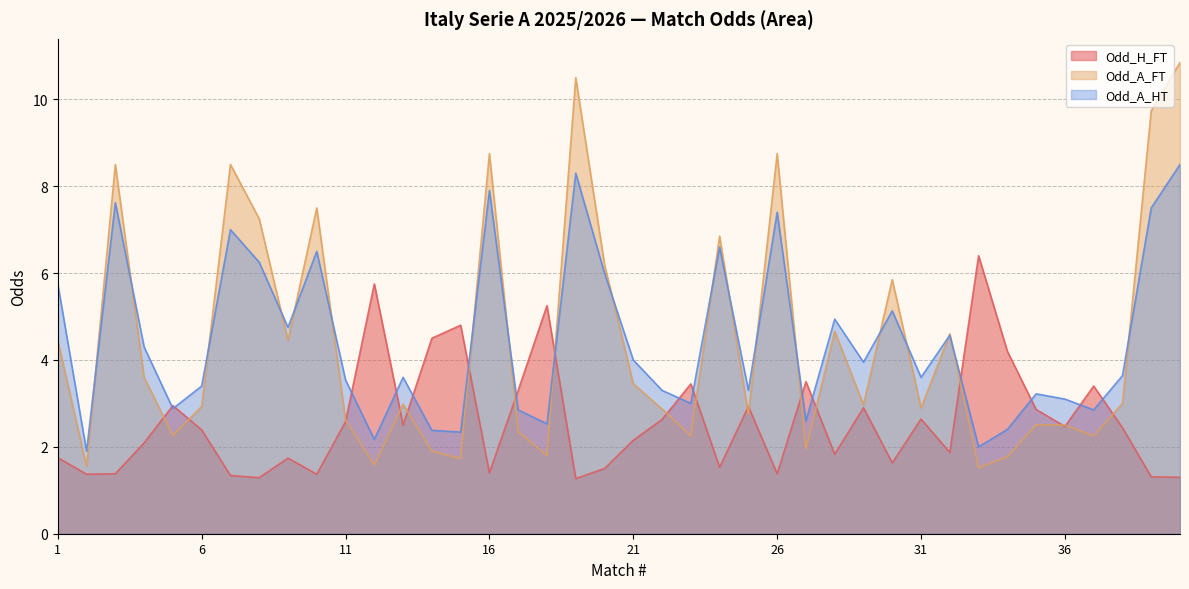

How many intersections are there between Odd_A_HT and Odd_A_FT?

19